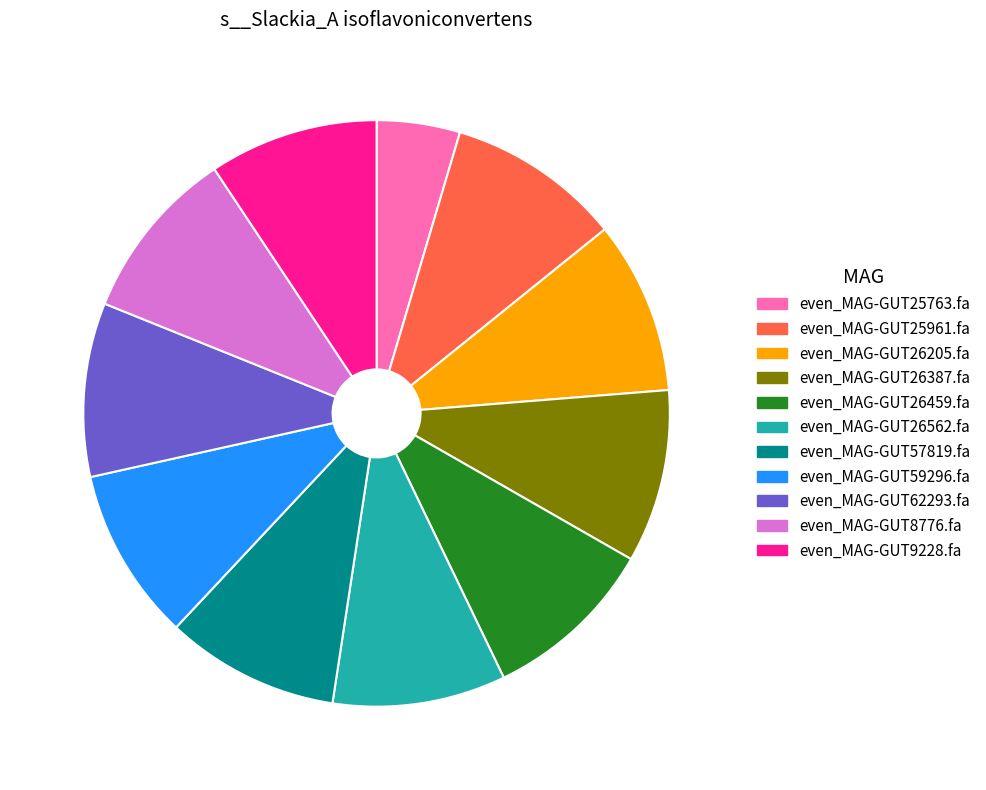

Combined, do even_MAG-GUT25961.fa and even_MAG-GUT26562.fa account for over 50%?

No